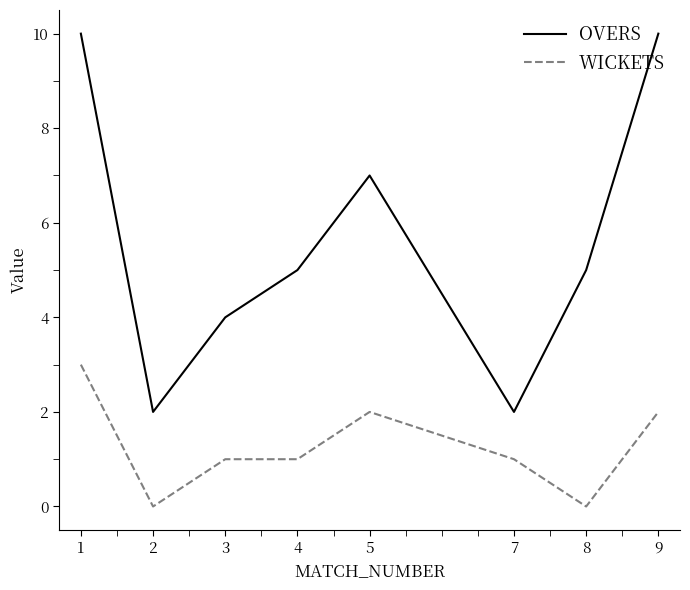

True or false: WICKETS and OVERS intersect in this chart.

False